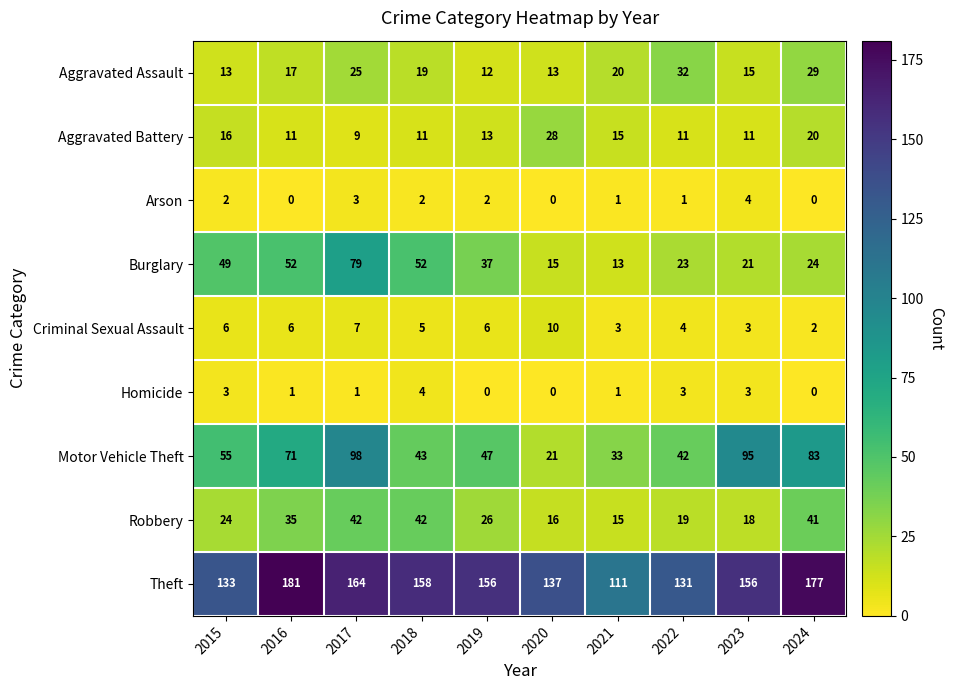

What is the difference between the second highest and second lowest values in the Aggravated Battery series?

9